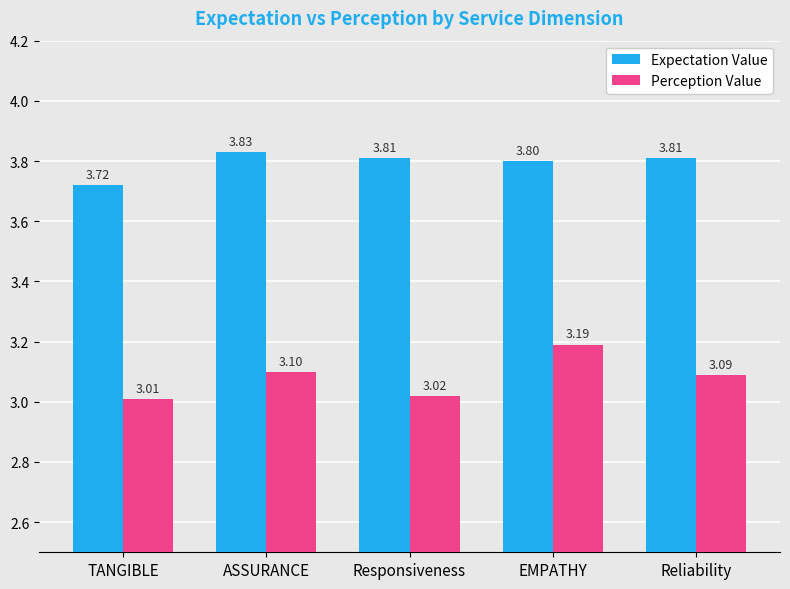

Read the Expectation Value value at ASSURANCE.

3.8